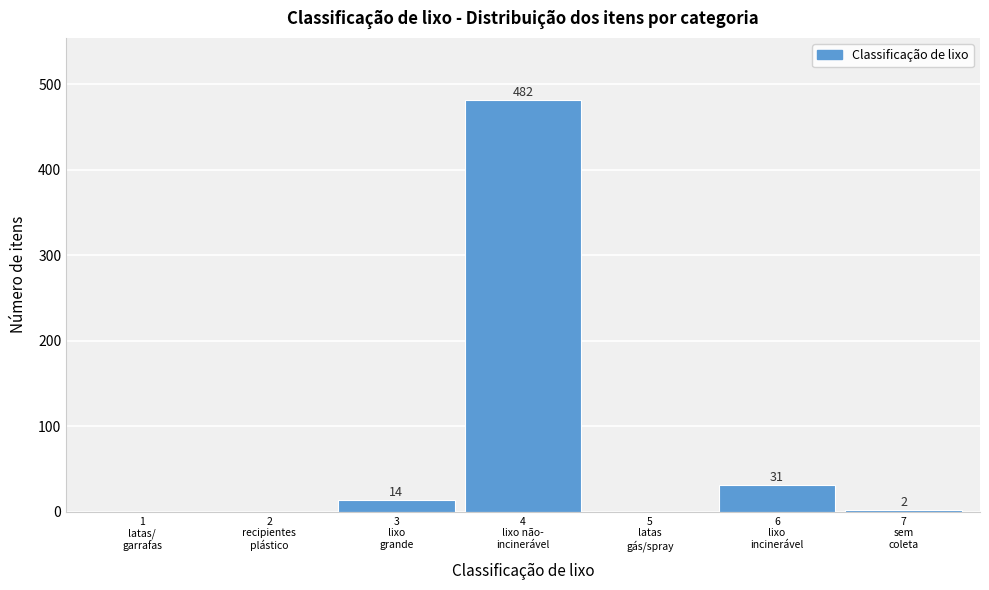

What is the sum of all values?

529